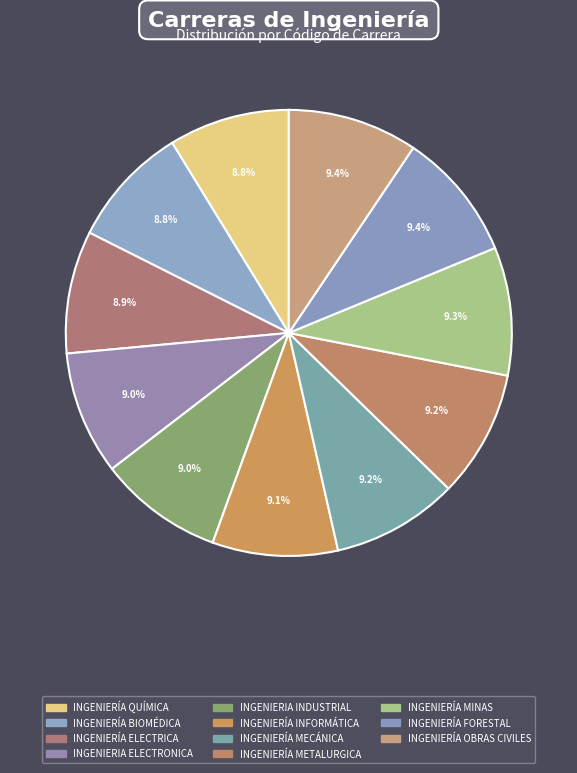

Rank the categories by value from highest to lowest.

INGENIERÍA OBRAS CIVILES, INGENIERÍA FORESTAL, INGENIERÍA MINAS, INGENIERÍA METALURGICA, INGENIERÍA MECÁNICA, INGENIERÍA INFORMÁTICA, INGENIERIA INDUSTRIAL, INGENIERIA ELECTRONICA, INGENIERÍA ELECTRICA, INGENIERÍA BIOMÉDICA, INGENIERÍA QUÍMICA